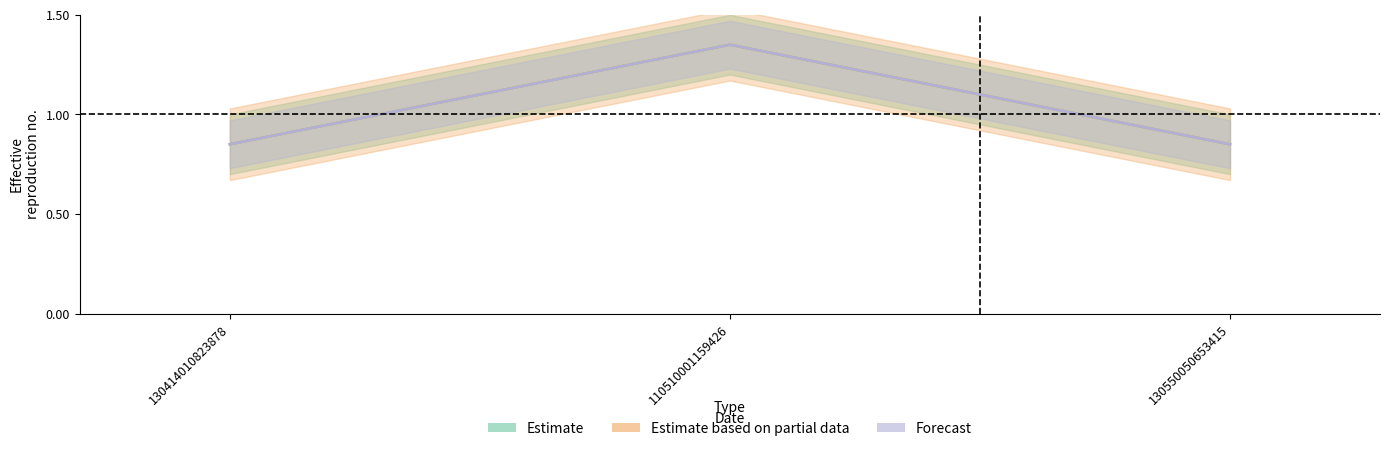

Where is Forecast nearest to the value 1?

130414010823878